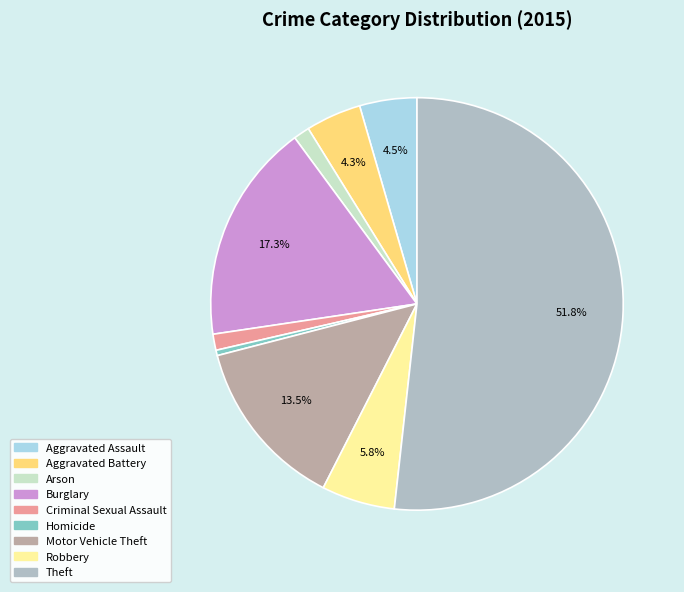

Between Motor Vehicle Theft and Aggravated Assault, which is larger?

Motor Vehicle Theft